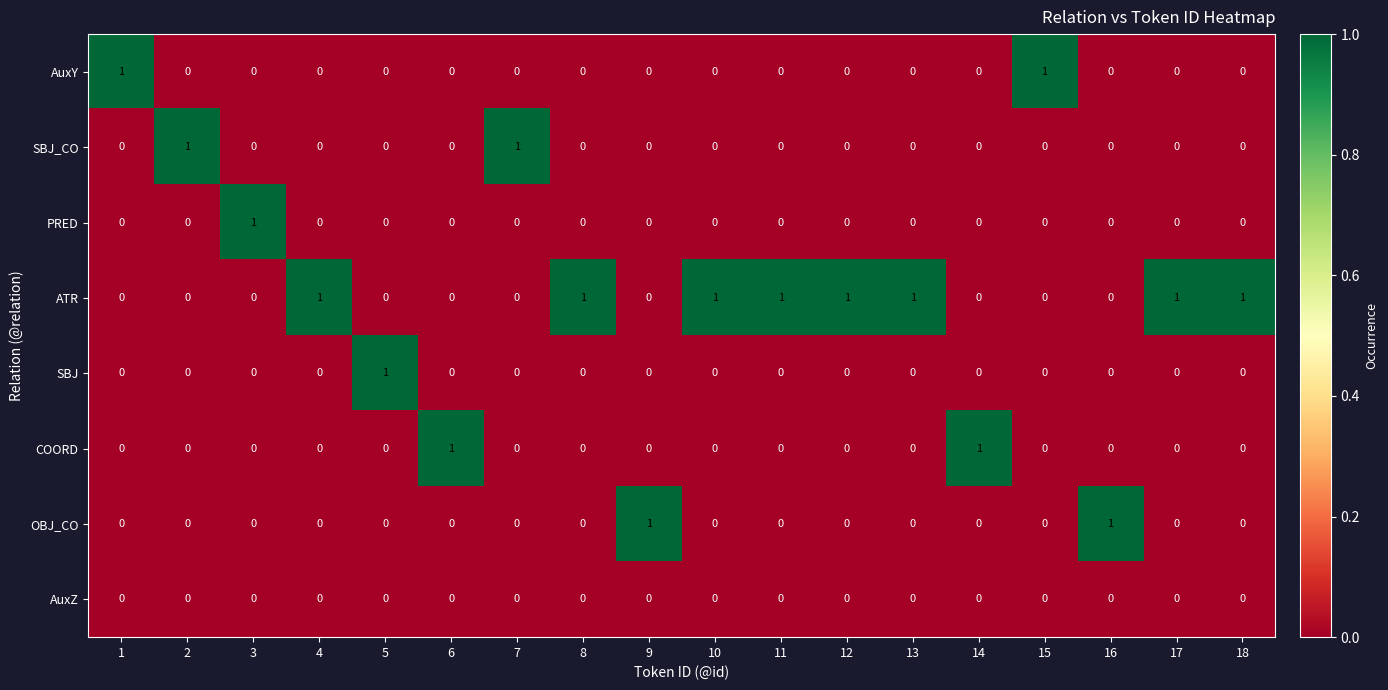

Which series has the largest total across all categories?

ATR